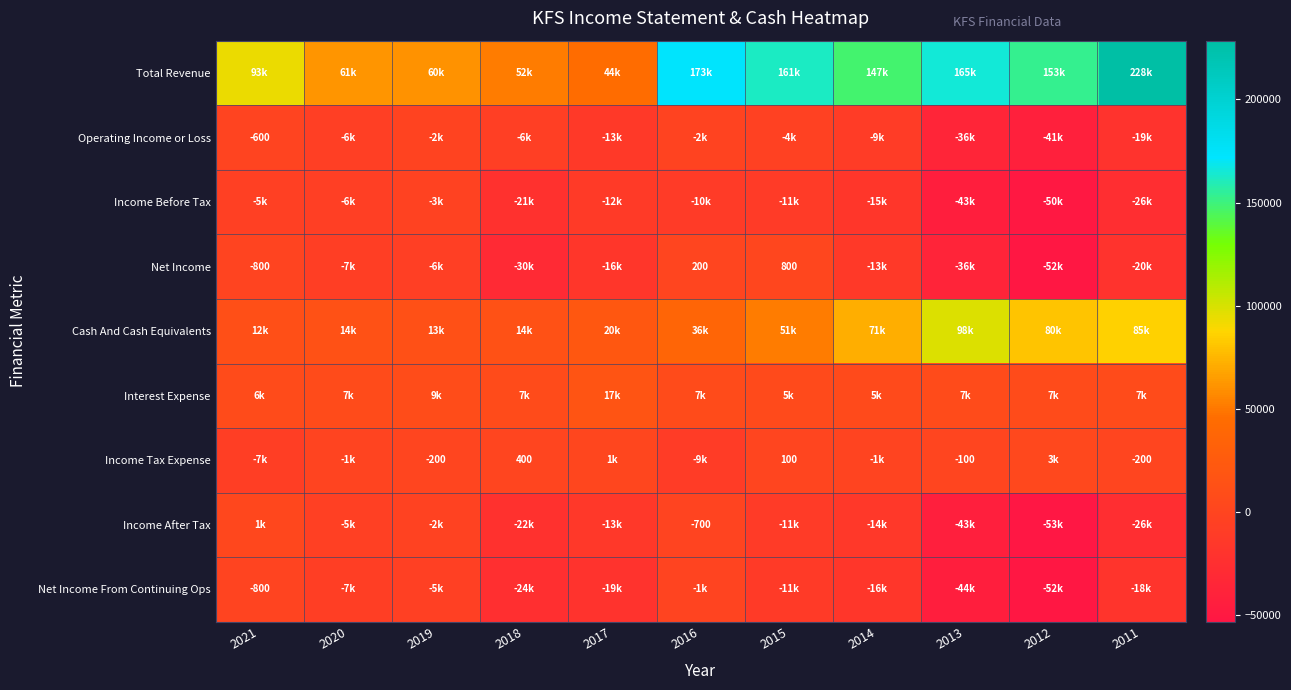

True or false: Net Income has a value of 200 at 2016.

True